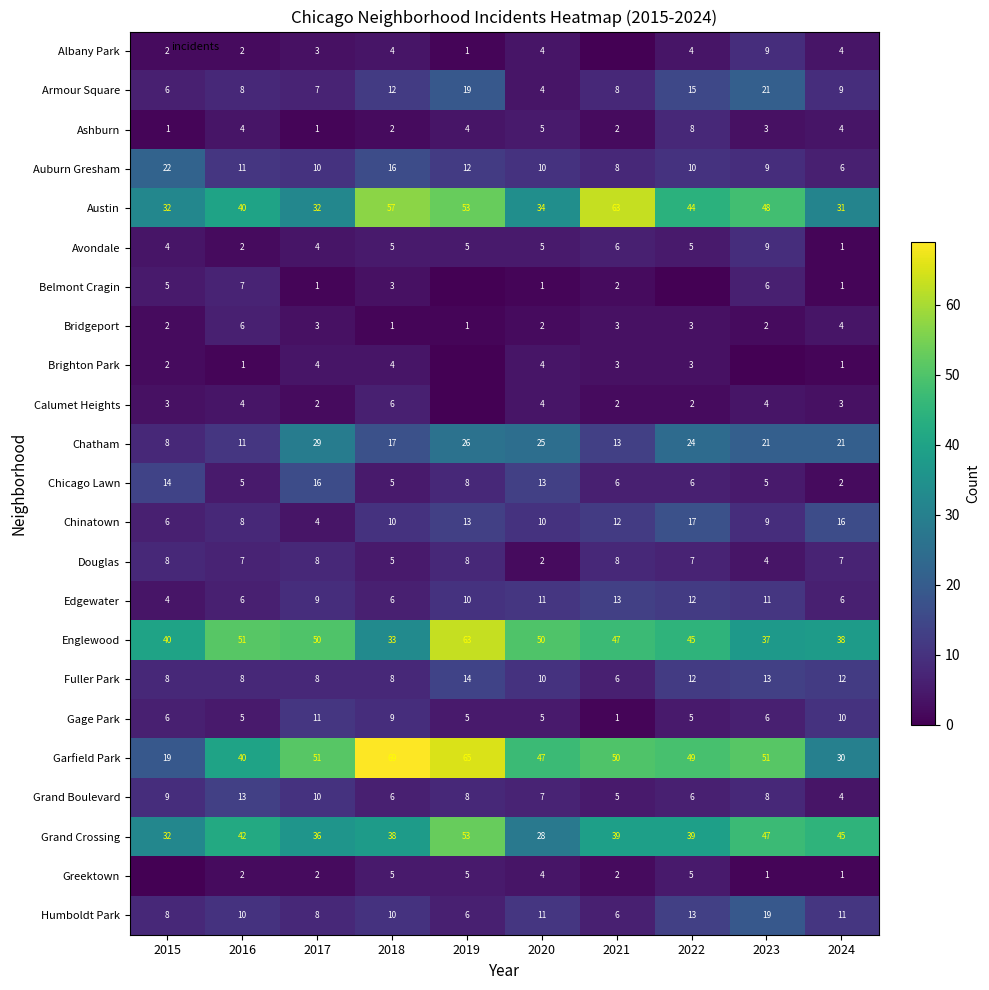

At which category is the sum across all series the highest?

2019